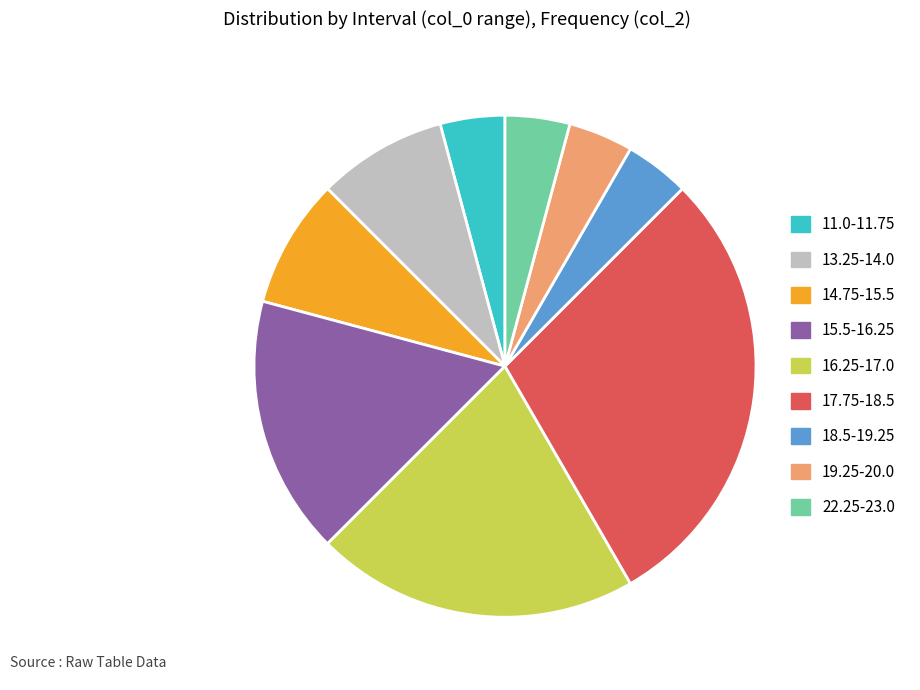

Count the number of slices in the pie.

9